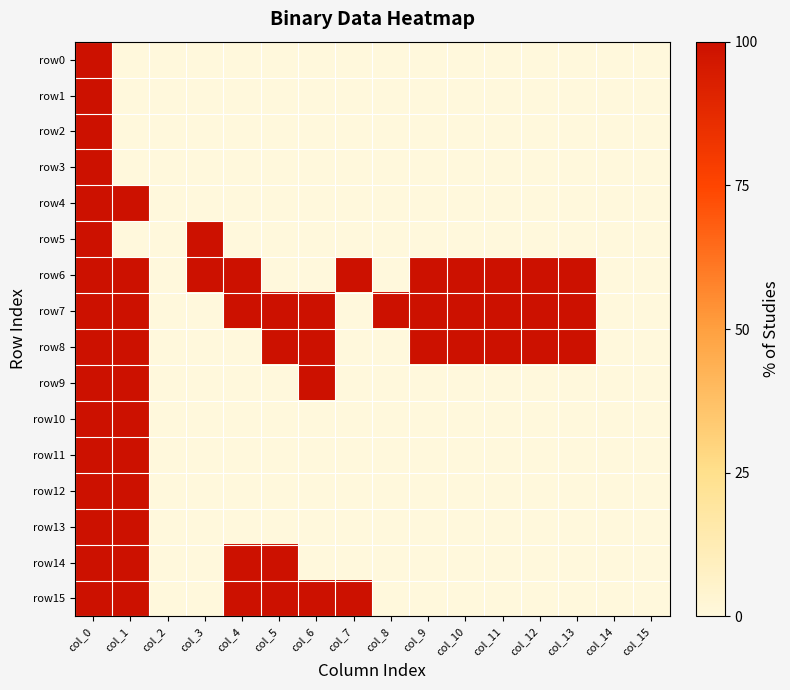

Reading left to right, extract all data points from this chart.

row0: col_0=100	col_1=0	col_2=0	col_3=0	col_4=0	col_5=0	col_6=0	col_7=0	col_8=0	col_9=0	col_10=0	col_11=0	col_12=0	col_13=0	col_14=0	col_15=0
row1: col_0=100	col_1=0	col_2=0	col_3=0	col_4=0	col_5=0	col_6=0	col_7=0	col_8=0	col_9=0	col_10=0	col_11=0	col_12=0	col_13=0	col_14=0	col_15=0
row2: col_0=100	col_1=0	col_2=0	col_3=0	col_4=0	col_5=0	col_6=0	col_7=0	col_8=0	col_9=0	col_10=0	col_11=0	col_12=0	col_13=0	col_14=0	col_15=0
row3: col_0=100	col_1=0	col_2=0	col_3=0	col_4=0	col_5=0	col_6=0	col_7=0	col_8=0	col_9=0	col_10=0	col_11=0	col_12=0	col_13=0	col_14=0	col_15=0
row4: col_0=100	col_1=100	col_2=0	col_3=0	col_4=0	col_5=0	col_6=0	col_7=0	col_8=0	col_9=0	col_10=0	col_11=0	col_12=0	col_13=0	col_14=0	col_15=0
row5: col_0=100	col_1=0	col_2=0	col_3=100	col_4=0	col_5=0	col_6=0	col_7=0	col_8=0	col_9=0	col_10=0	col_11=0	col_12=0	col_13=0	col_14=0	col_15=0
row6: col_0=100	col_1=100	col_2=0	col_3=100	col_4=100	col_5=0	col_6=0	col_7=100	col_8=0	col_9=100	col_10=100	col_11=100	col_12=100	col_13=100	col_14=0	col_15=0
row7: col_0=100	col_1=100	col_2=0	col_3=0	col_4=100	col_5=100	col_6=100	col_7=0	col_8=100	col_9=100	col_10=100	col_11=100	col_12=100	col_13=100	col_14=0	col_15=0
row8: col_0=100	col_1=100	col_2=0	col_3=0	col_4=0	col_5=100	col_6=100	col_7=0	col_8=0	col_9=100	col_10=100	col_11=100	col_12=100	col_13=100	col_14=0	col_15=0
row9: col_0=100	col_1=100	col_2=0	col_3=0	col_4=0	col_5=0	col_6=100	col_7=0	col_8=0	col_9=0	col_10=0	col_11=0	col_12=0	col_13=0	col_14=0	col_15=0
row10: col_0=100	col_1=100	col_2=0	col_3=0	col_4=0	col_5=0	col_6=0	col_7=0	col_8=0	col_9=0	col_10=0	col_11=0	col_12=0	col_13=0	col_14=0	col_15=0
row11: col_0=100	col_1=100	col_2=0	col_3=0	col_4=0	col_5=0	col_6=0	col_7=0	col_8=0	col_9=0	col_10=0	col_11=0	col_12=0	col_13=0	col_14=0	col_15=0
row12: col_0=100	col_1=100	col_2=0	col_3=0	col_4=0	col_5=0	col_6=0	col_7=0	col_8=0	col_9=0	col_10=0	col_11=0	col_12=0	col_13=0	col_14=0	col_15=0
row13: col_0=100	col_1=100	col_2=0	col_3=0	col_4=0	col_5=0	col_6=0	col_7=0	col_8=0	col_9=0	col_10=0	col_11=0	col_12=0	col_13=0	col_14=0	col_15=0
row14: col_0=100	col_1=100	col_2=0	col_3=0	col_4=100	col_5=100	col_6=0	col_7=0	col_8=0	col_9=0	col_10=0	col_11=0	col_12=0	col_13=0	col_14=0	col_15=0
row15: col_0=100	col_1=100	col_2=0	col_3=0	col_4=100	col_5=100	col_6=100	col_7=100	col_8=0	col_9=0	col_10=0	col_11=0	col_12=0	col_13=0	col_14=0	col_15=0